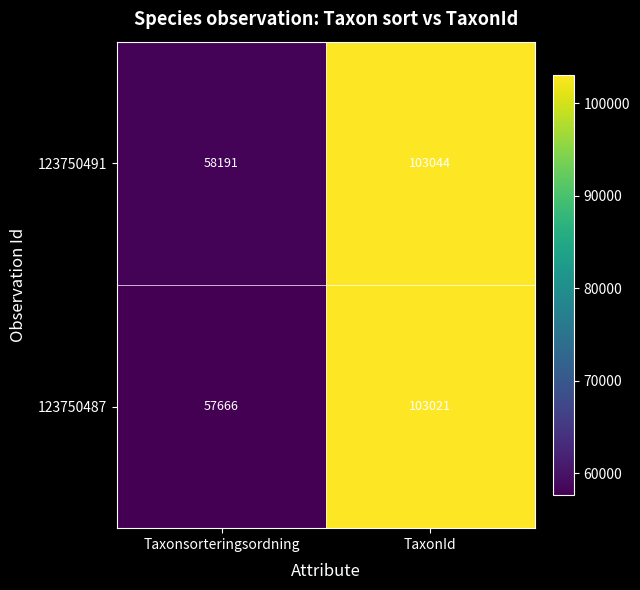

What is the average value of the 123750491 series?

80618